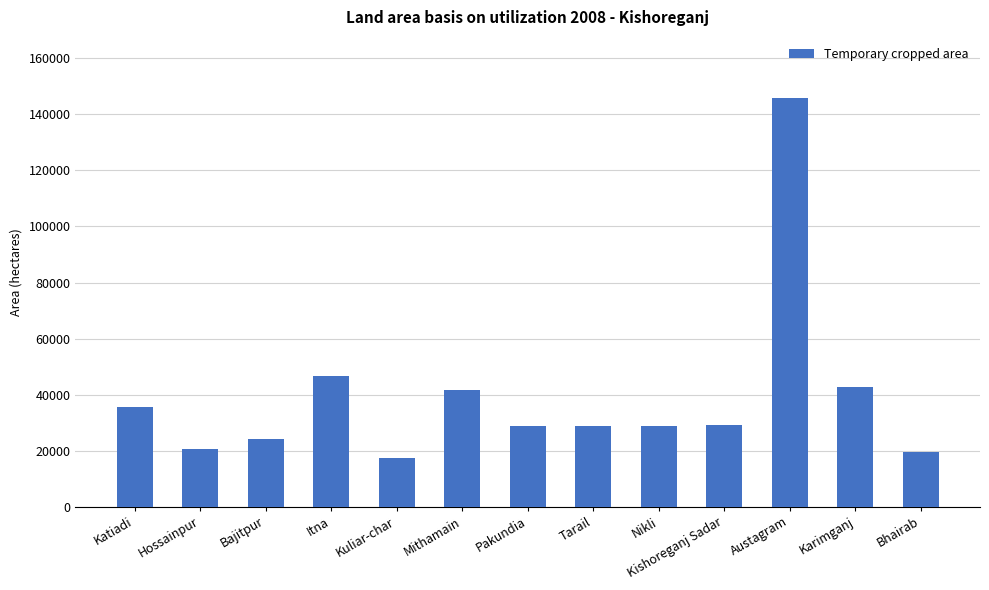

What is the change in value from Kuliar-char to Karimganj?

+25458